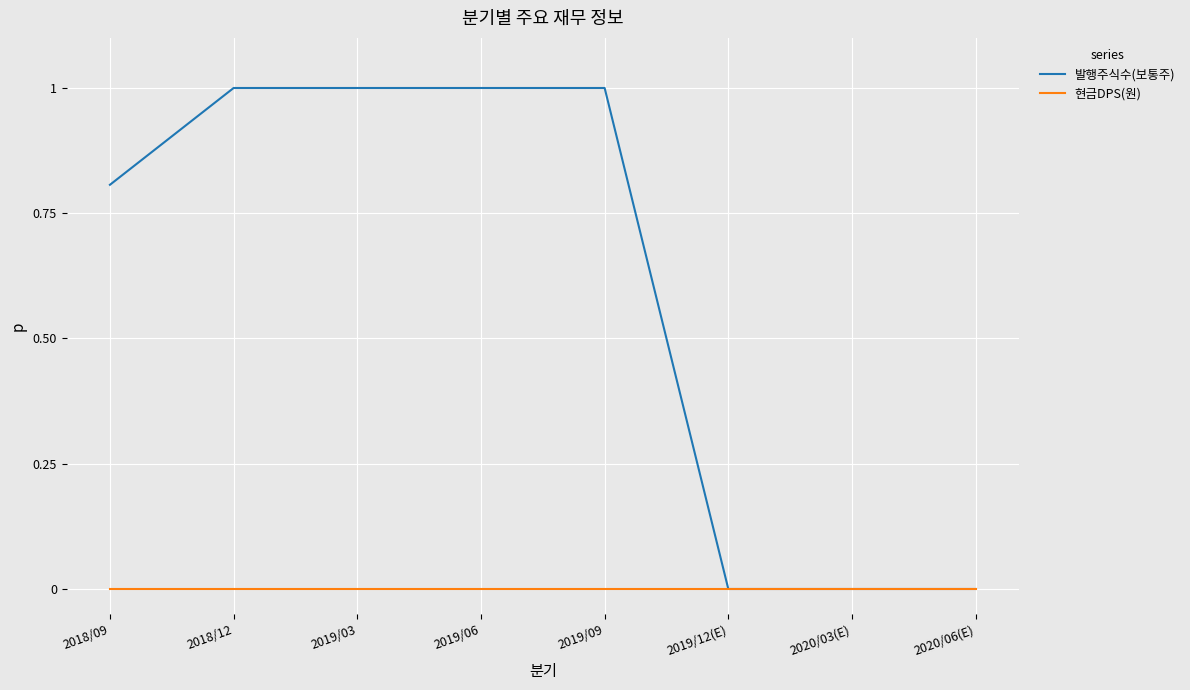

Rank the series by their average value, from highest to lowest.

발행주식수(보통주), 현금DPS(원)